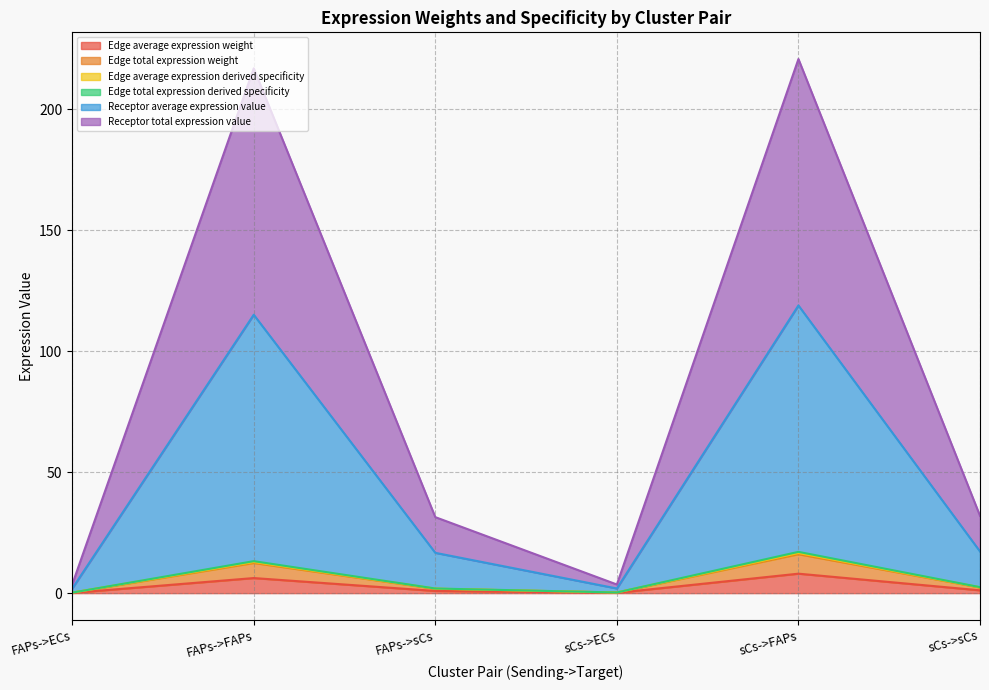

Does the chart have visible grid lines?

Yes